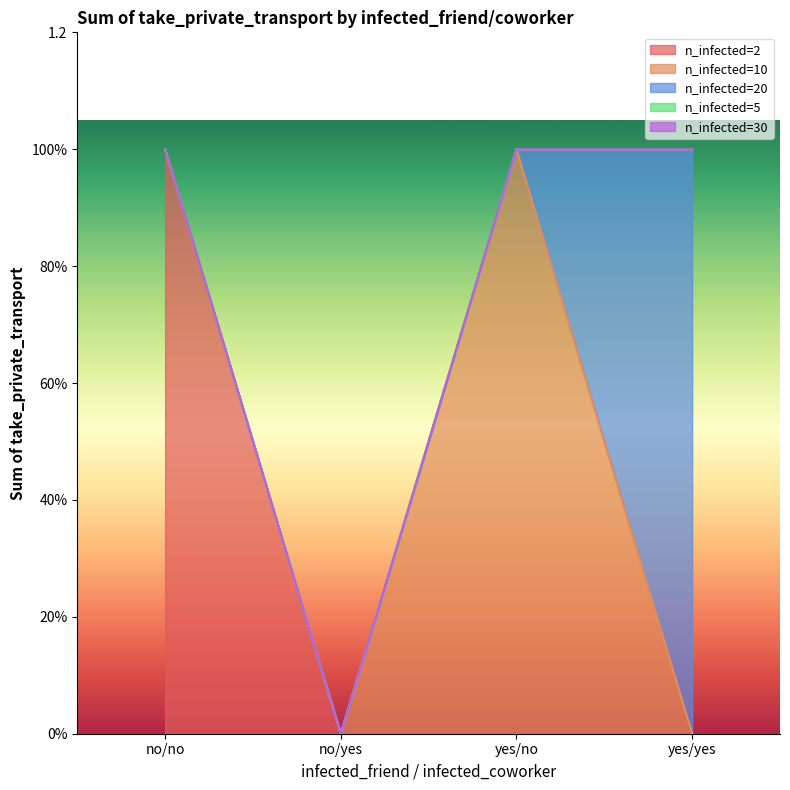

How many lines are shown in the chart?

5